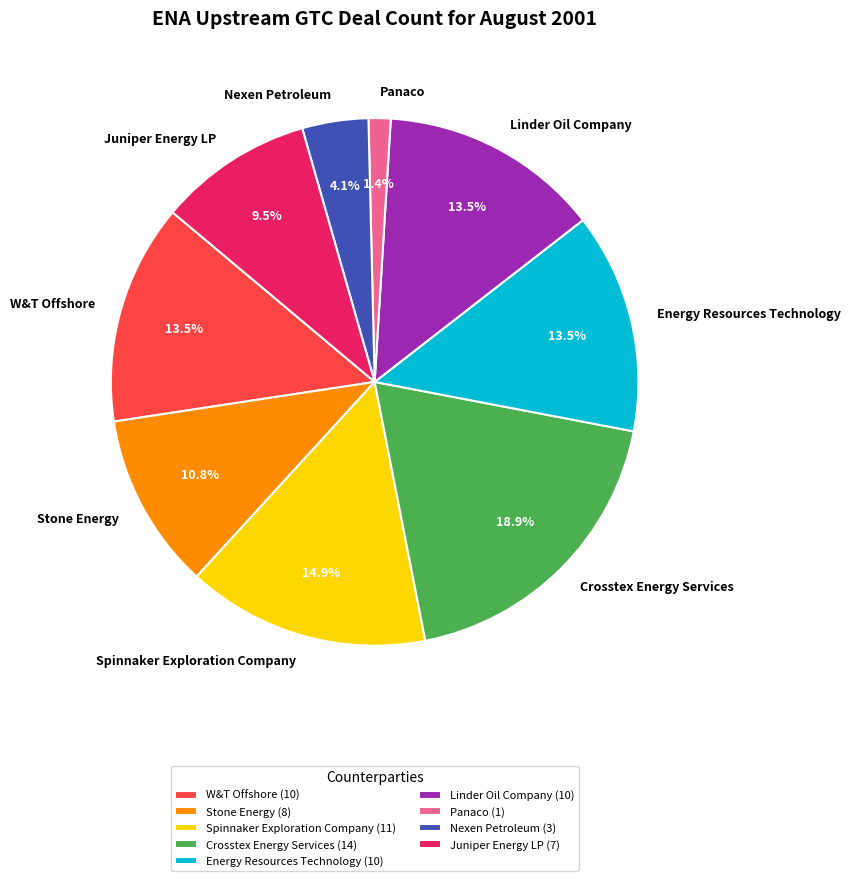

What is the ratio of the value at W&T Offshore to the value at Linder Oil Company?

1.0